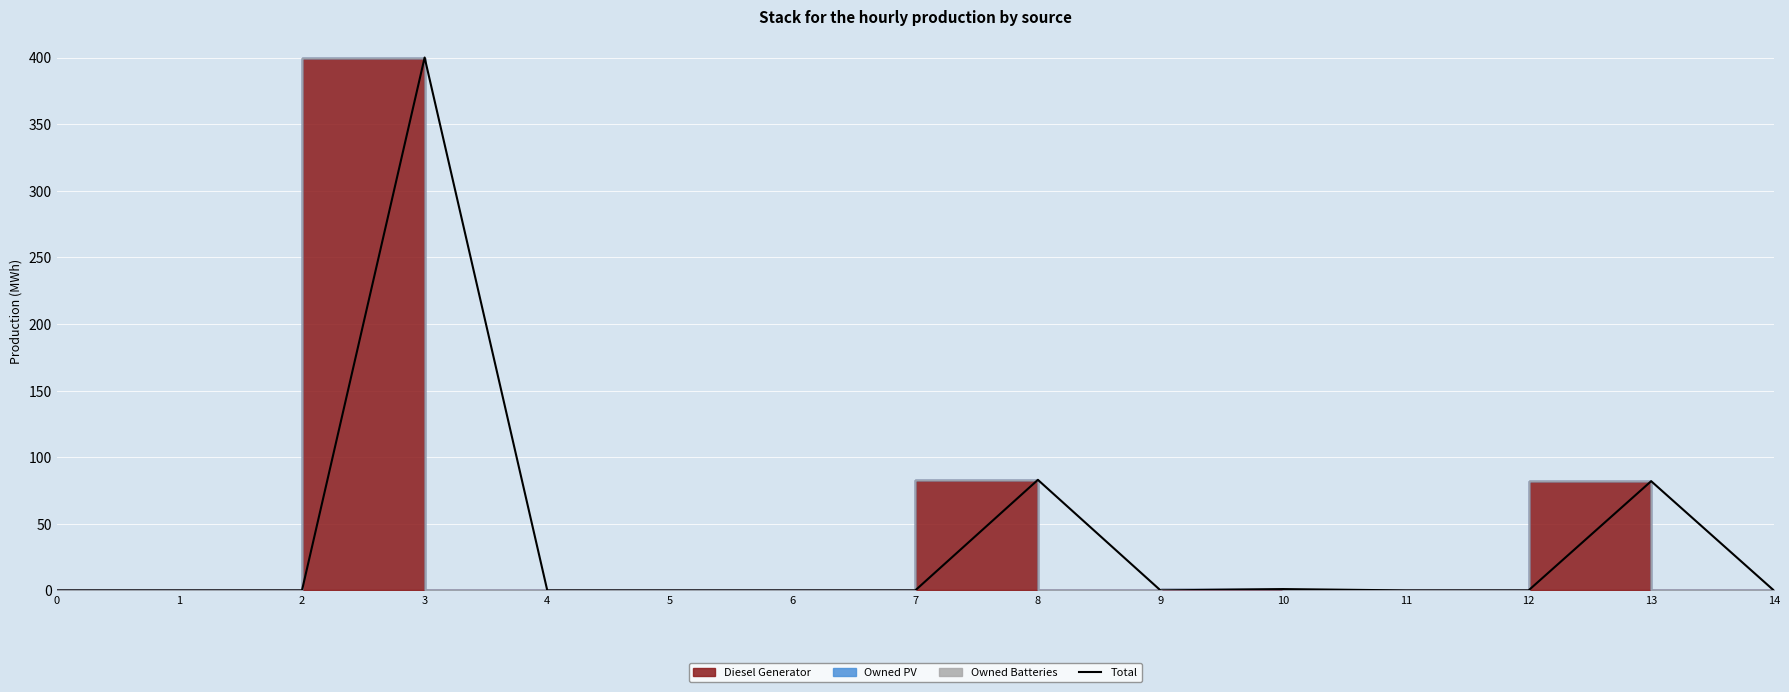

Rank the categories by value from highest to lowest.

3, 8, 13, 10, 0, 1, 2, 4, 5, 6, 7, 9, 11, 12, 14